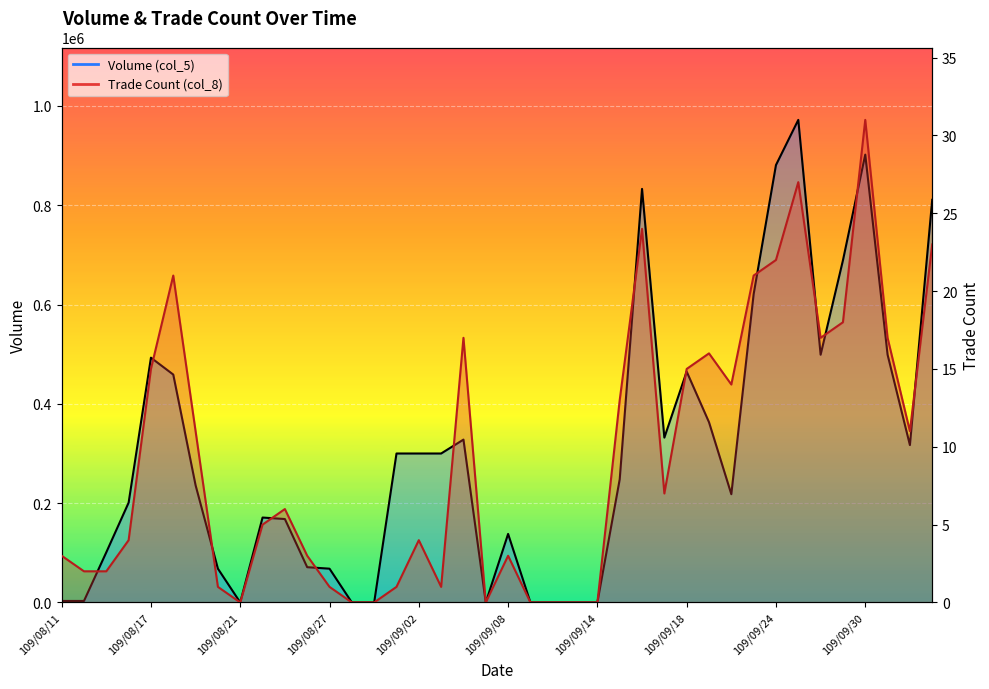

True or false: Volume (col_5) and Trade Count (col_8) cross at least once.

False